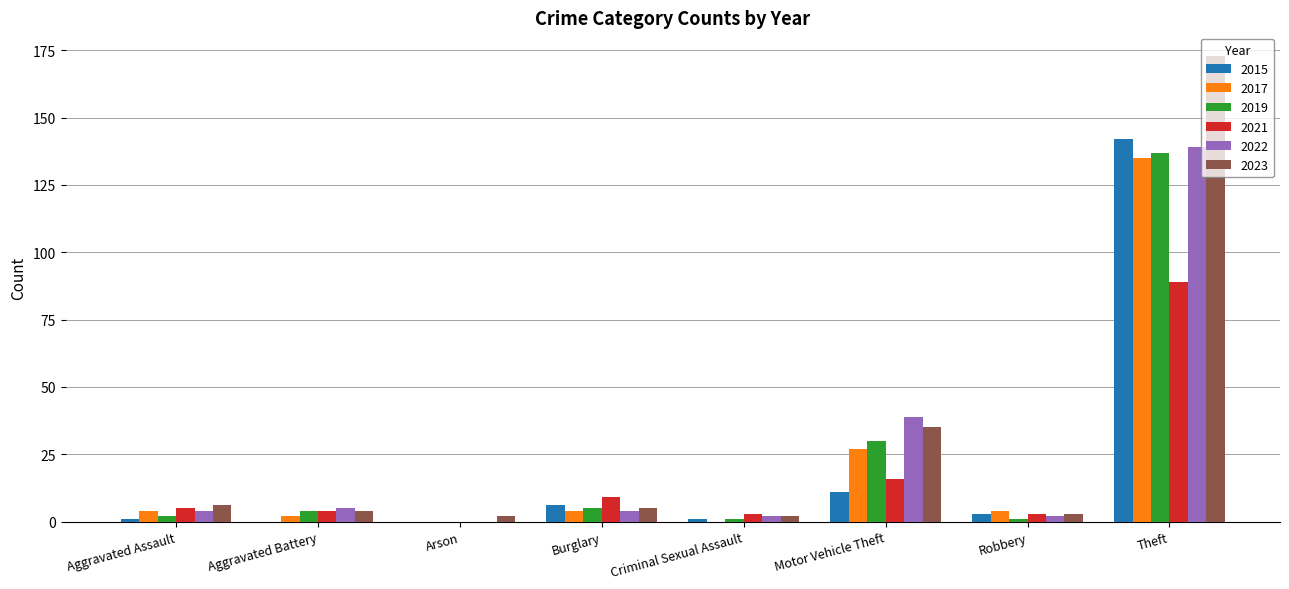

Where is 2015 nearest to the value 71?

Motor Vehicle Theft